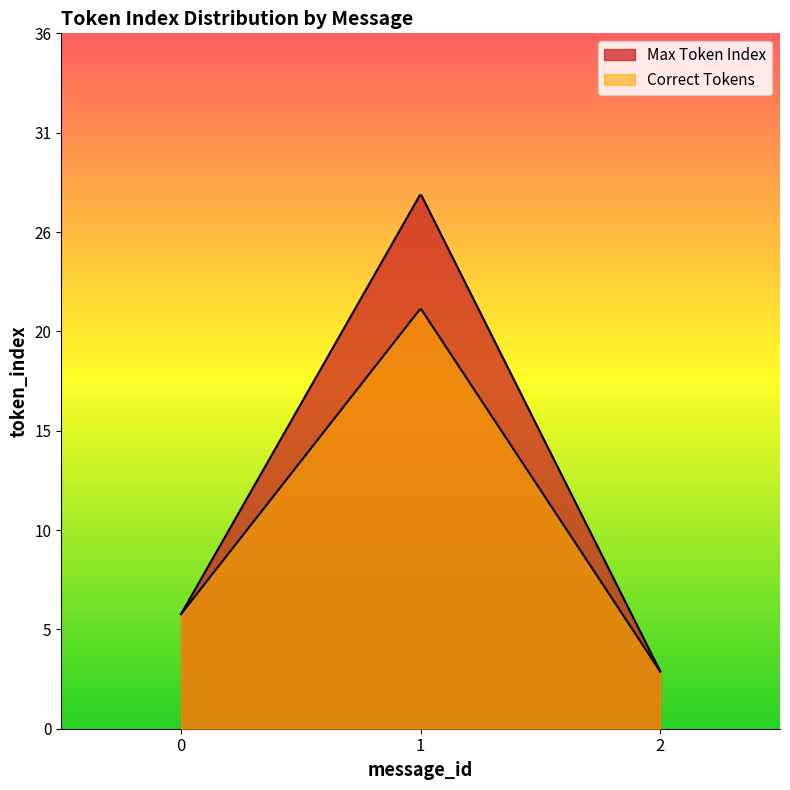

Which series has the widest spread of values?

Max Token Index